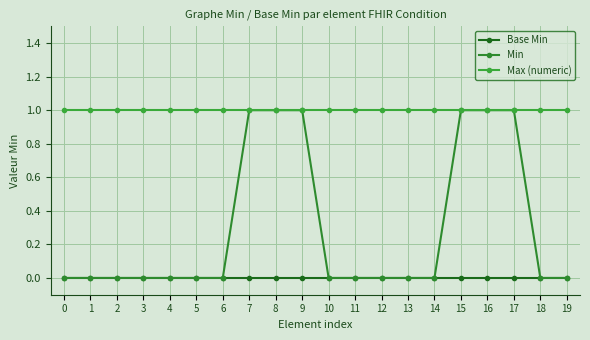

What is the maximum value shown in the chart?

1